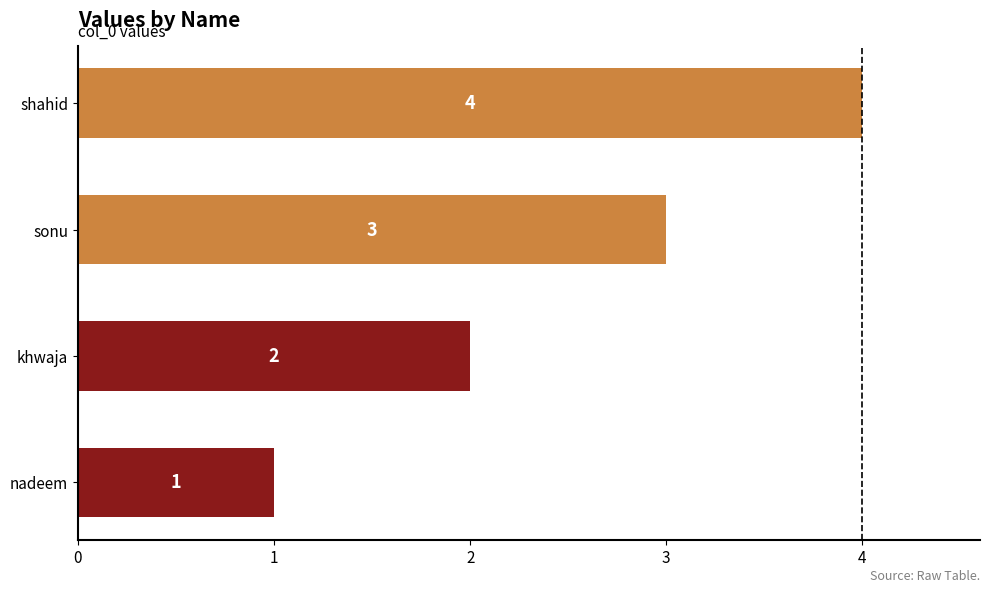

Is it true that the value at khwaja is 2?

True